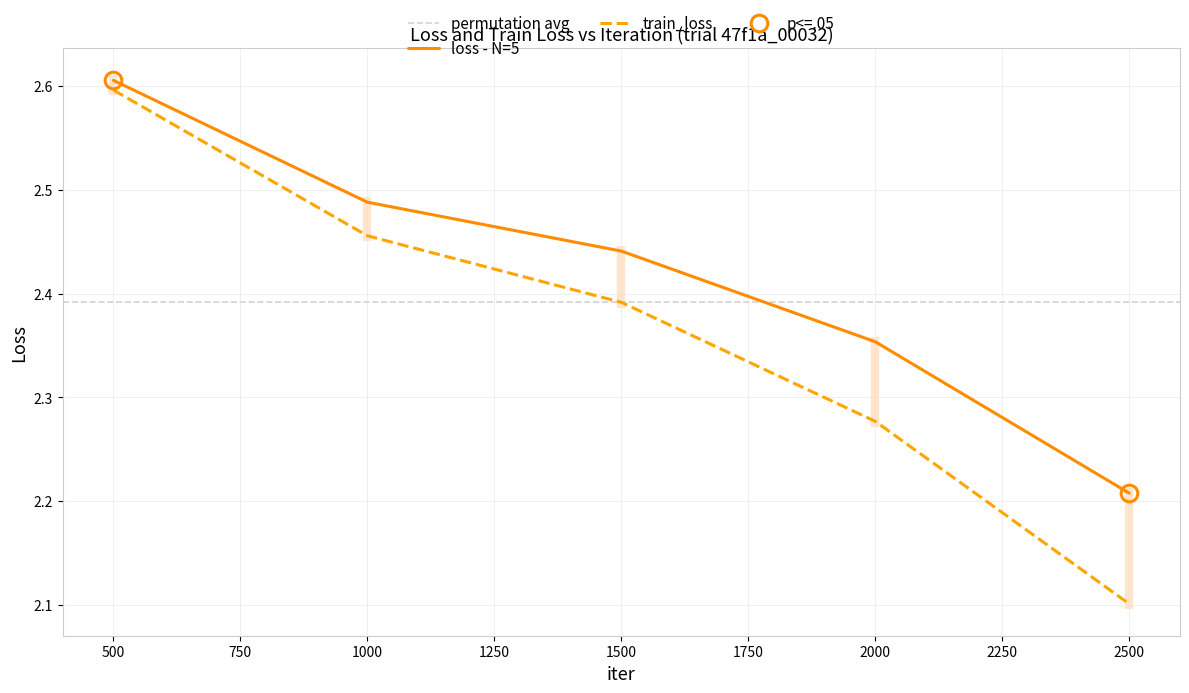

True or false: train_loss has a value of 0.9 at 2500.

False